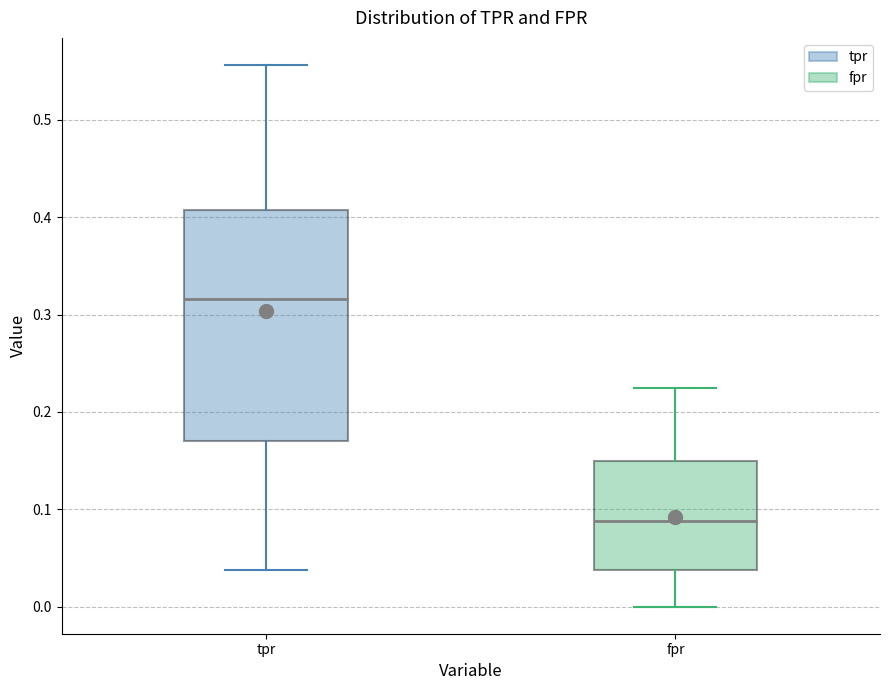

Where does the upper whisker of the box for fpr end on the y-axis? The values are not printed on the chart, so give them approximately, as read against the axis.

0.23